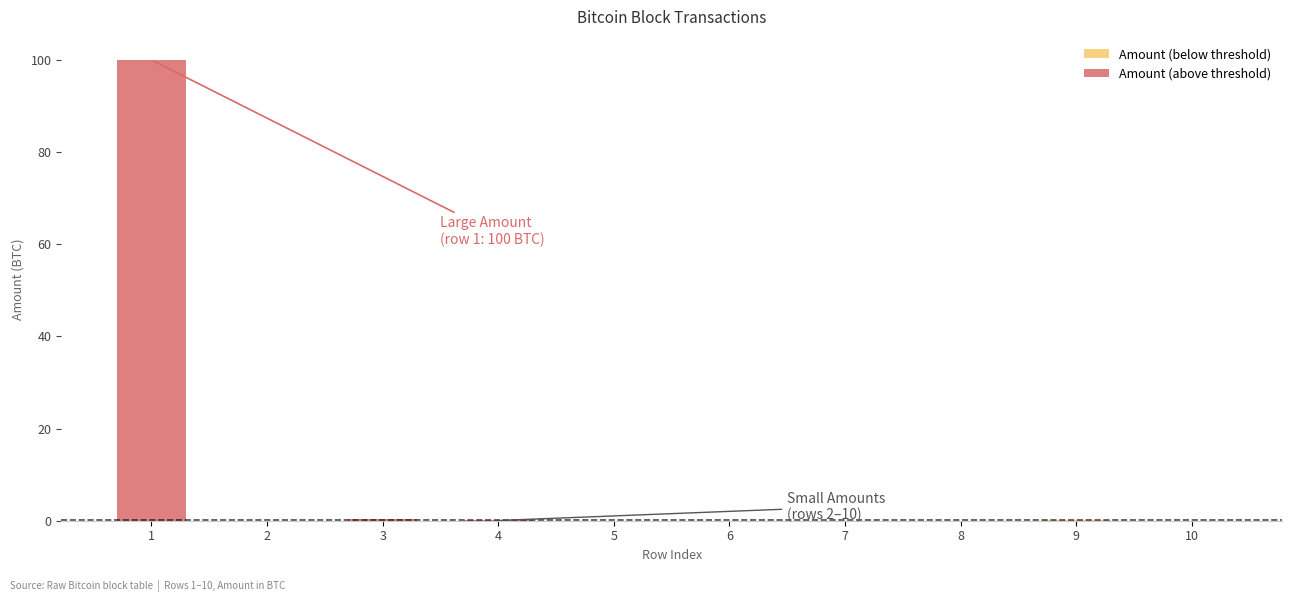

Reading left to right, what are all the values shown in this chart?

Amount (below threshold): 1=0.0	2=0.0	3=0.0	4=0.0	5=0.0	6=0.0	7=0.0	8=0.0	9=0.1	10=0.0
Amount (above threshold): 1=100.0	2=0.0	3=0.3	4=0.2	5=0.0	6=0.0	7=0.0	8=0.0	9=0.0	10=0.0